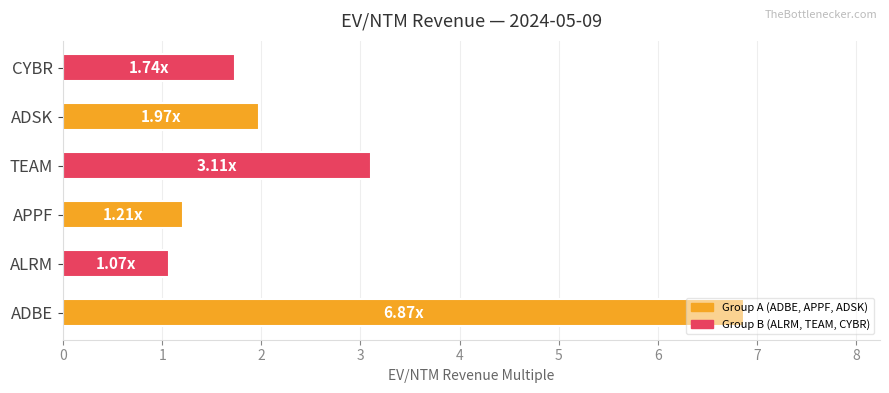

What is the value of the ADSK bar at the 1st from the left?

2.0